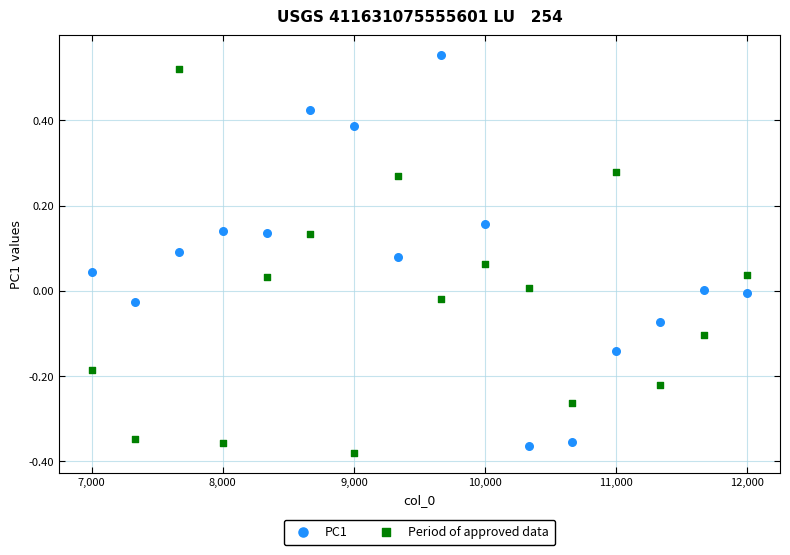

What is the X range (max minus min) for the scatter plot?

5000.0